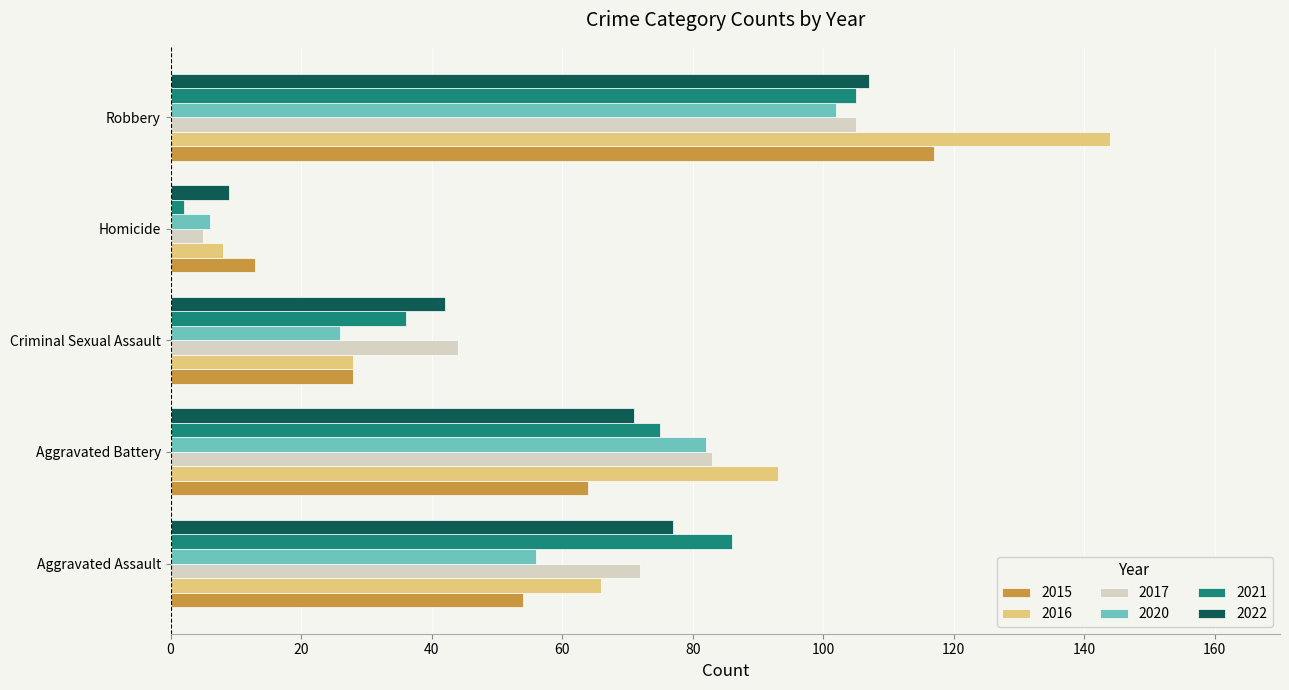

What are all the series names shown in the legend?

2015, 2016, 2017, 2020, 2021, 2022